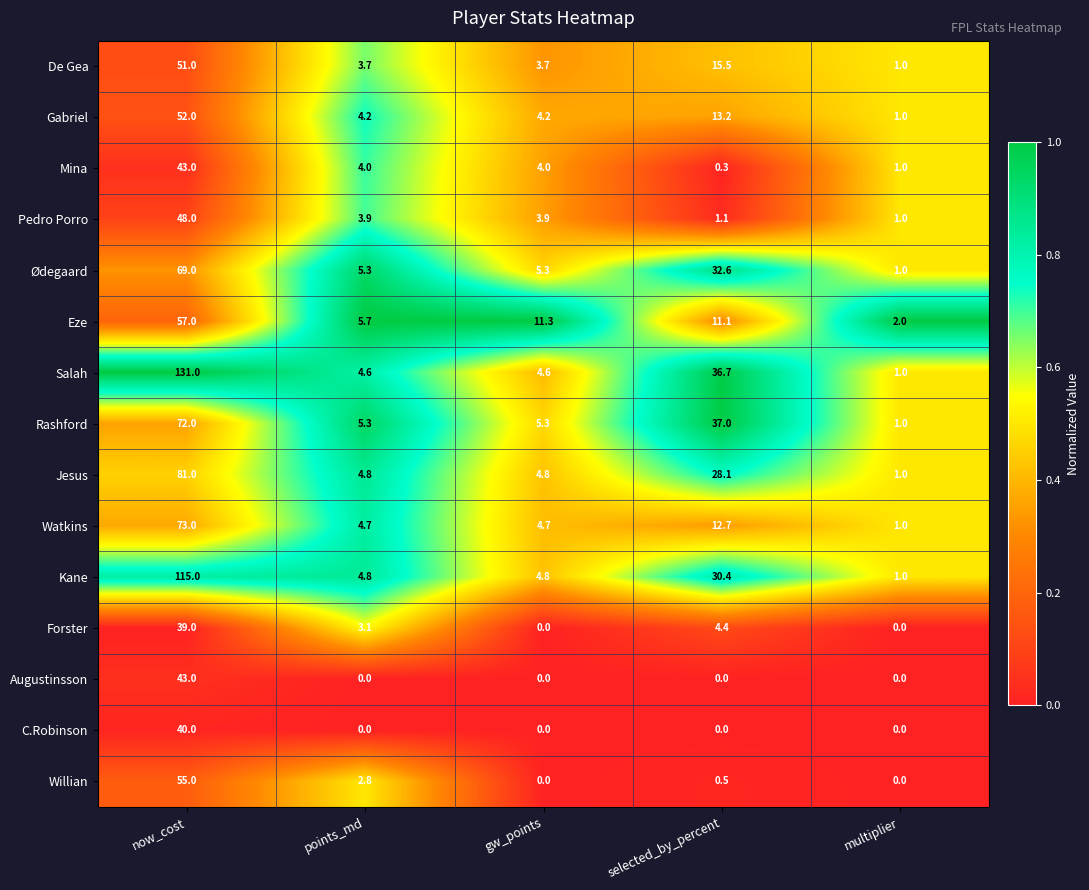

Which series changed the most between selected_by_percent and multiplier?

Rashford